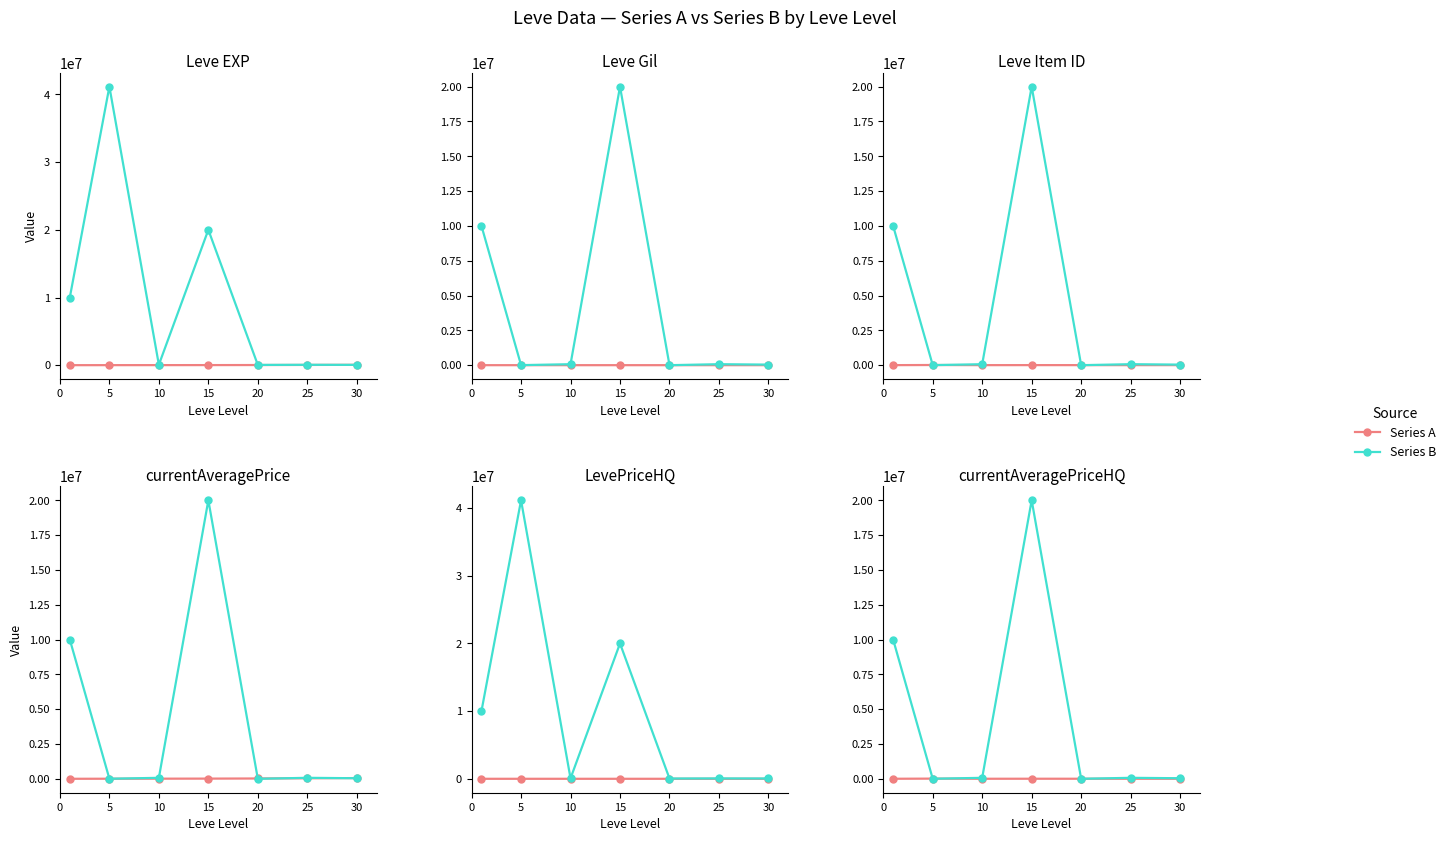

How many lines are shown in the chart?

2